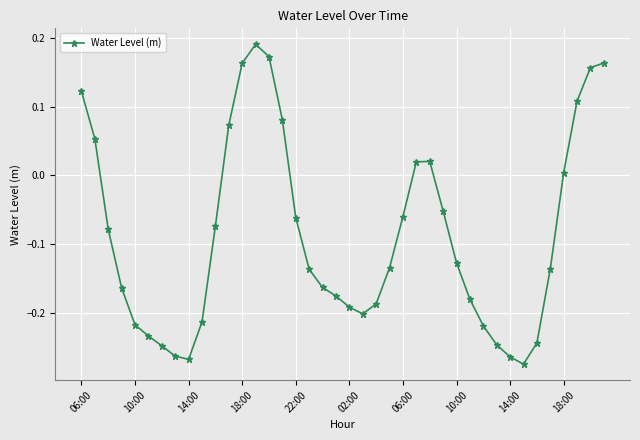

What is the difference between the second highest and second lowest values?

0.4